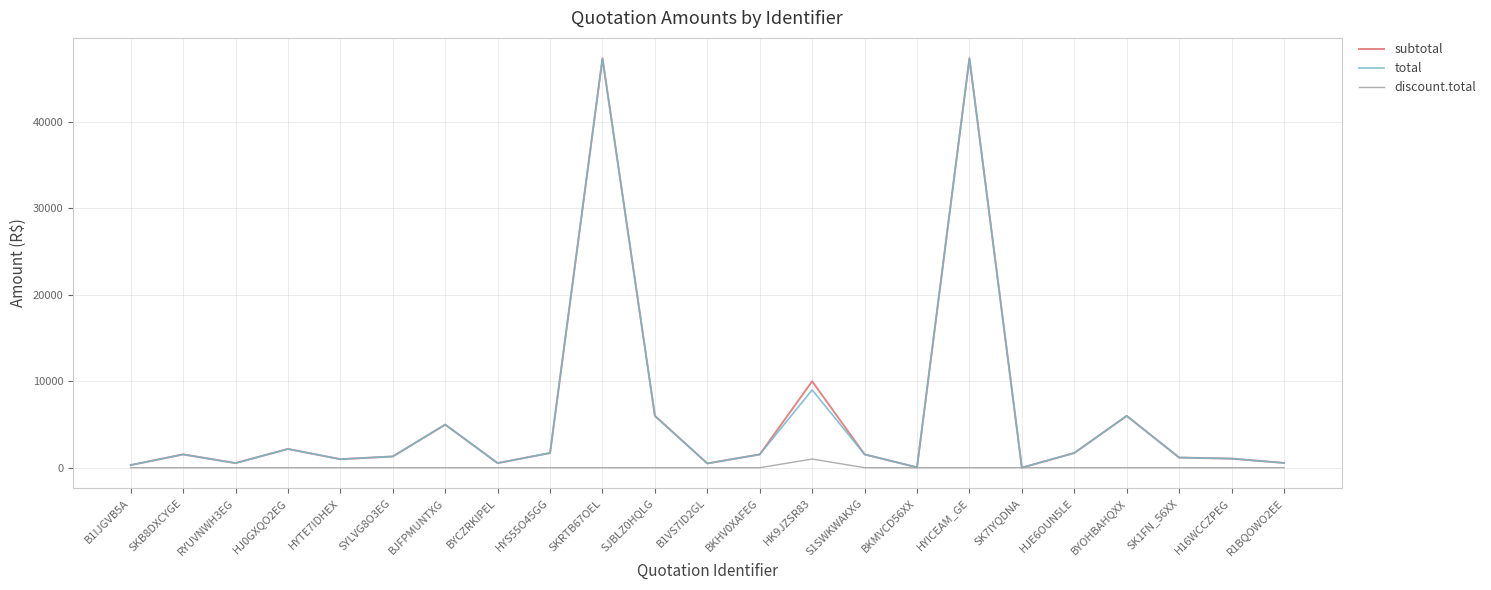

Does the chart have visible grid lines?

Yes